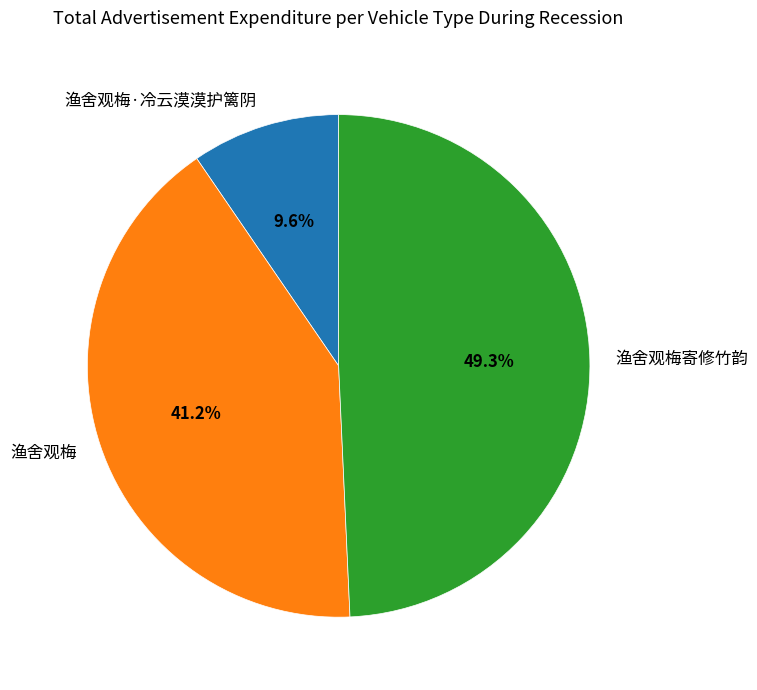

Approximately how many times larger is the value at 渔舍观梅·冷云漠漠护篱阴 compared to 渔舍观梅寄修竹韵?

0.2